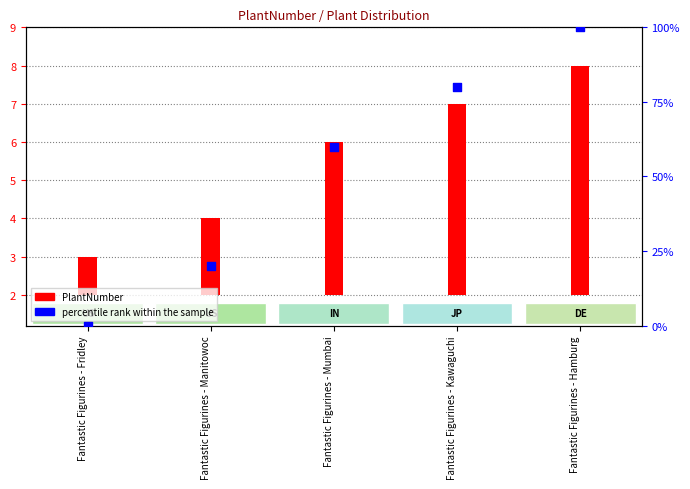

Which series reaches the minimum Y coordinate?

percentile rank within the sample